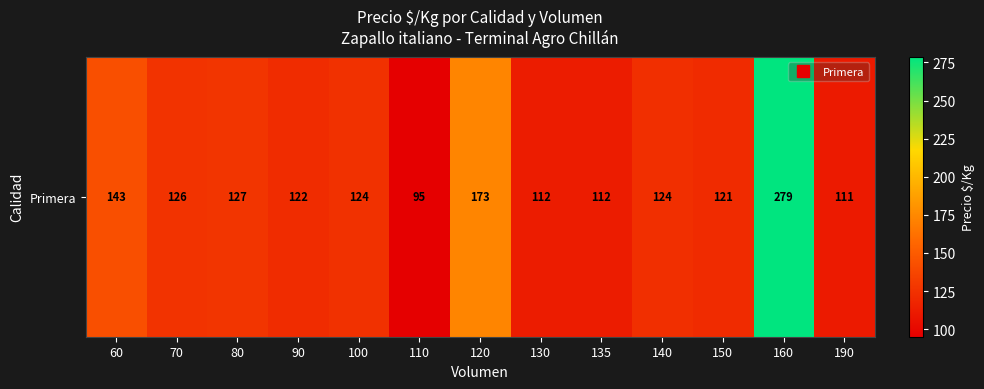

Is it true that the value at 110 is 159.1?

False